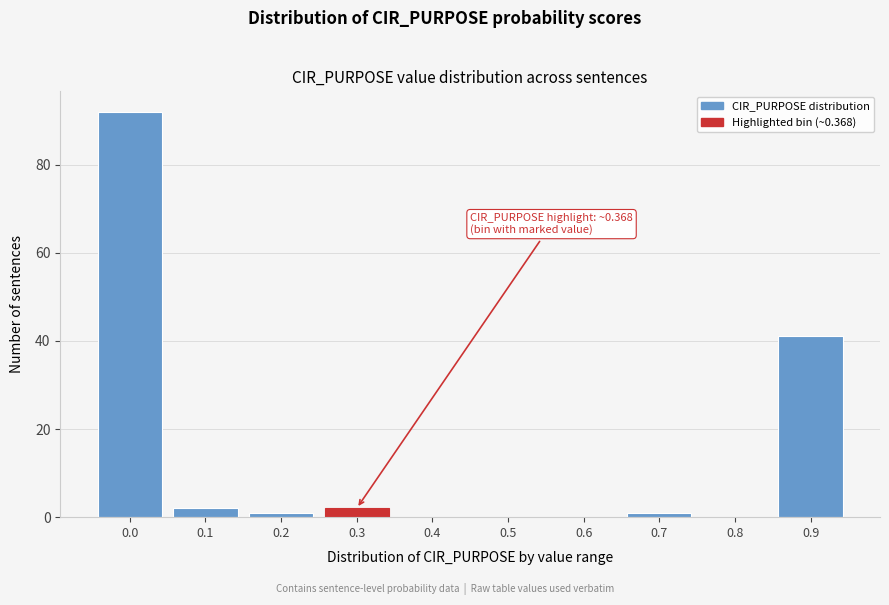

Reading left to right, what are all the values shown in this chart?

0.0=92	0.1=2	0.2=1	0.3=2	0.4=0	0.5=0	0.6=0	0.7=1	0.8=0	0.9=41